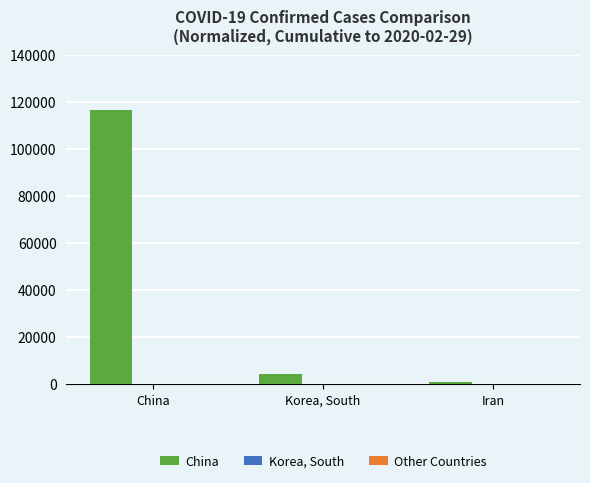

Which series has the largest total across all categories?

China